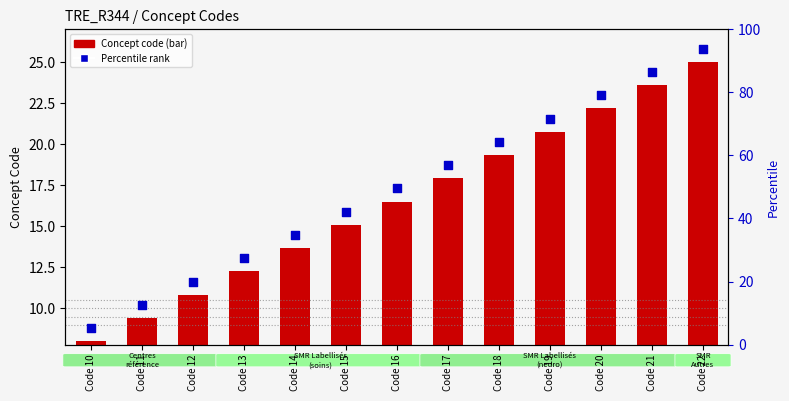

At which category is the sum across all series the highest?

Code 22